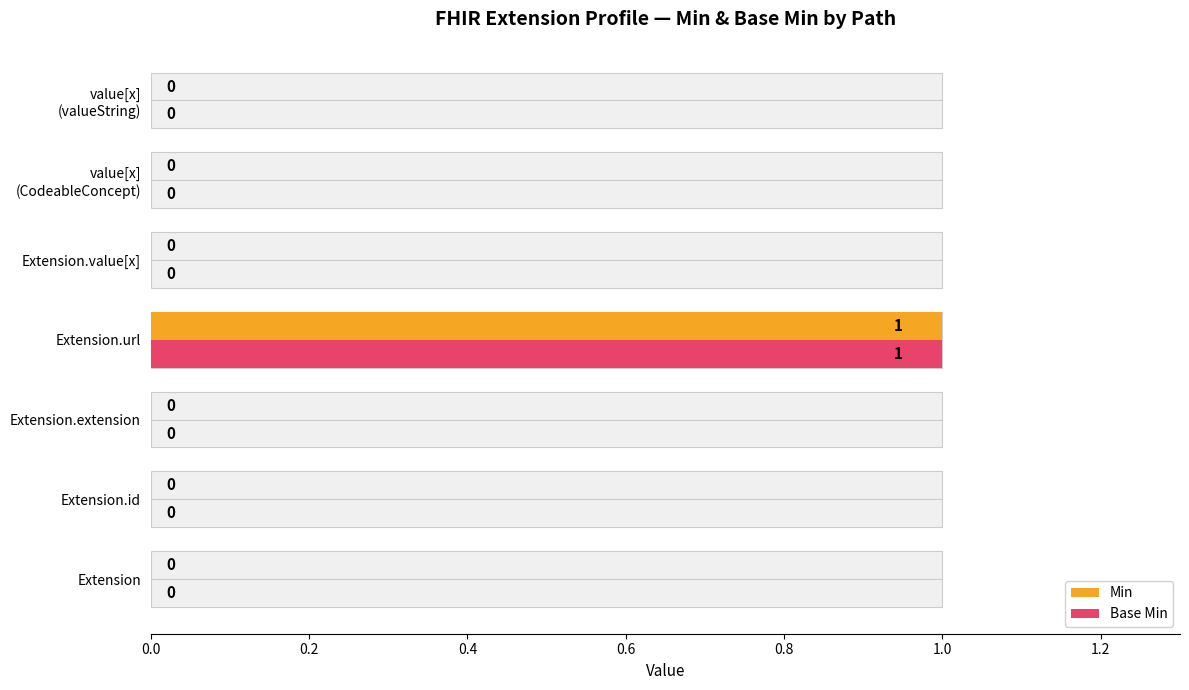

List the series in order of their peak value, lowest first.

Min, Base Min